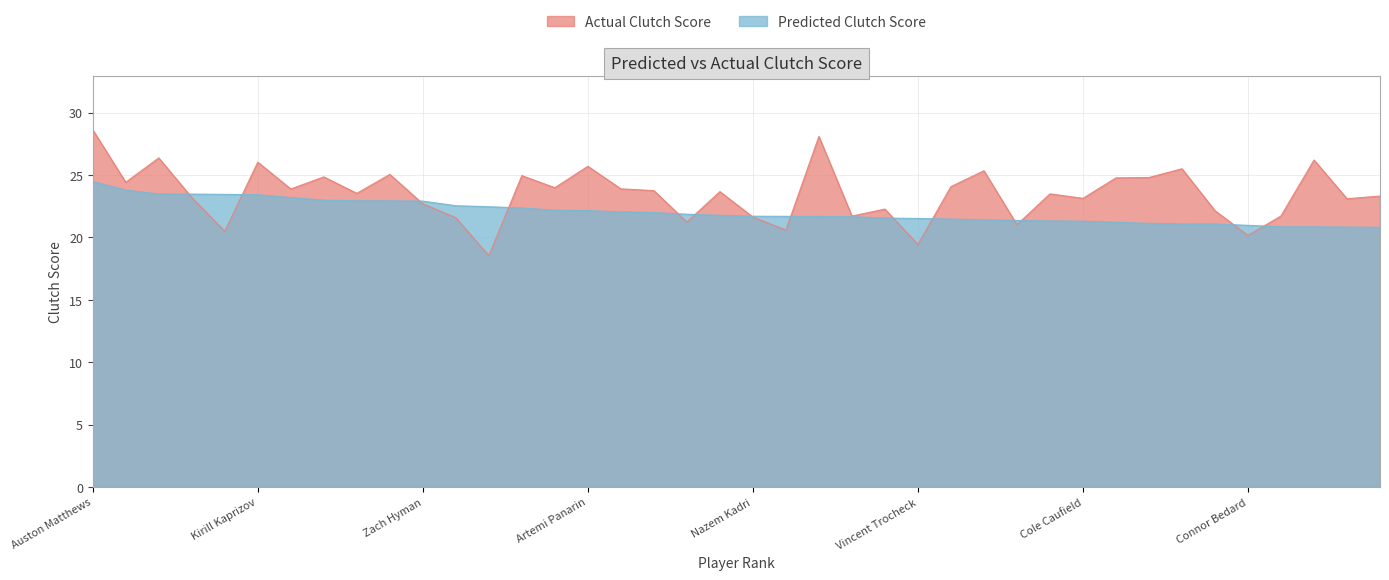

The value of Actual Clutch Score at Jesper Bratt is 33.3. True or false?

False